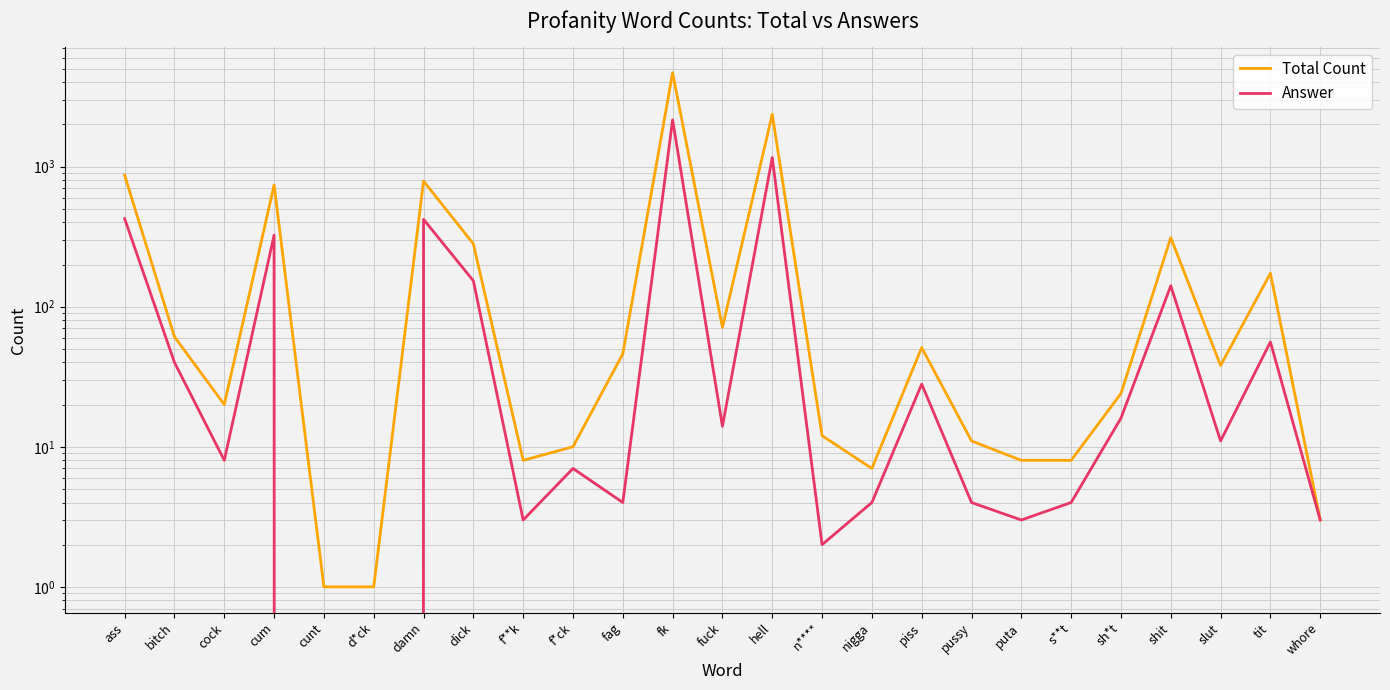

What is the total value across all series at whore?

6